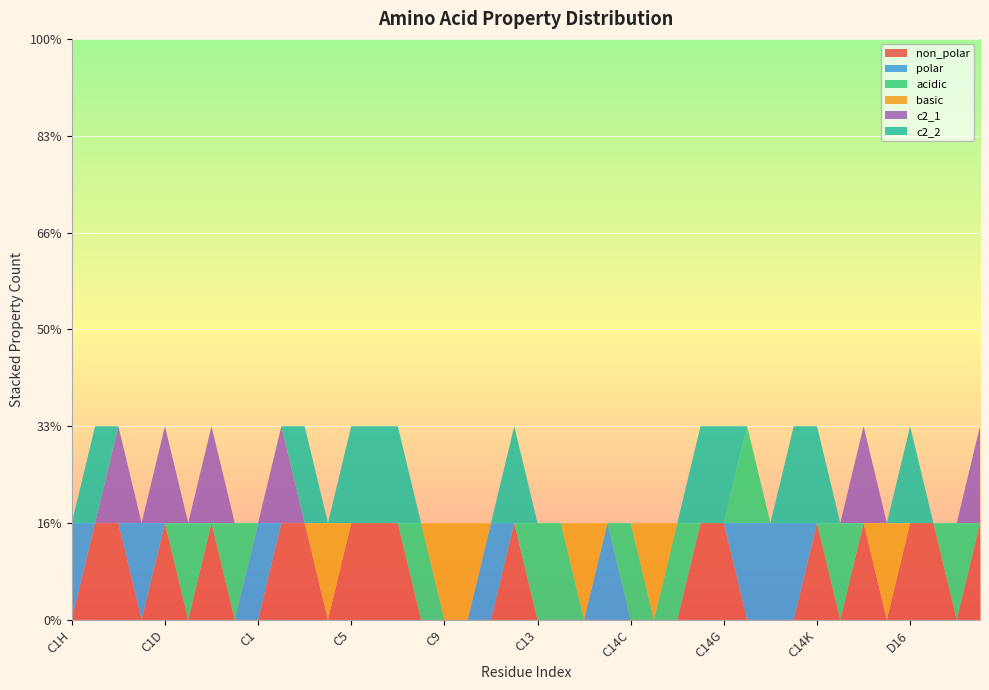

Reading right to left, what are all the values shown in this chart?

non_polar: D19=1	D18=0	D17=1	D16=1	C15=0	C14M=1	C14L=0	C14K=1	C14J=0	C14I=0	C14H=0	C14G=1	C14F=1	C14E=0	C14D=0	C14C=0	C14B=0	C14A=0	C14=0	C13=0	C12=1	C11=0	C10=0	C9=0	C8=0	C7=1	C6=1	C5=1	C4=0	C3=1	C2=1	C1=0	C1A=0	C1B=1	C1C=0	C1D=1	C1E=0	C1F=1	C1G=1	C1H=0
polar: D19=0	D18=0	D17=0	D16=0	C15=0	C14M=0	C14L=0	C14K=0	C14J=1	C14I=1	C14H=1	C14G=0	C14F=0	C14E=0	C14D=0	C14C=0	C14B=1	C14A=0	C14=0	C13=0	C12=0	C11=1	C10=0	C9=0	C8=0	C7=0	C6=0	C5=0	C4=0	C3=0	C2=0	C1=1	C1A=0	C1B=0	C1C=0	C1D=0	C1E=1	C1F=0	C1G=0	C1H=1
acidic: D19=0	D18=1	D17=0	D16=0	C15=0	C14M=0	C14L=1	C14K=0	C14J=0	C14I=0	C14H=1	C14G=0	C14F=0	C14E=1	C14D=0	C14C=1	C14B=0	C14A=0	C14=1	C13=1	C12=0	C11=0	C10=0	C9=0	C8=1	C7=0	C6=0	C5=0	C4=0	C3=0	C2=0	C1=0	C1A=1	C1B=0	C1C=1	C1D=0	C1E=0	C1F=0	C1G=0	C1H=0
basic: D19=0	D18=0	D17=0	D16=0	C15=1	C14M=0	C14L=0	C14K=0	C14J=0	C14I=0	C14H=0	C14G=0	C14F=0	C14E=0	C14D=1	C14C=0	C14B=0	C14A=1	C14=0	C13=0	C12=0	C11=0	C10=1	C9=1	C8=0	C7=0	C6=0	C5=0	C4=1	C3=0	C2=0	C1=0	C1A=0	C1B=0	C1C=0	C1D=0	C1E=0	C1F=0	C1G=0	C1H=0
c2_1: D19=1	D18=0	D17=0	D16=0	C15=0	C14M=1	C14L=0	C14K=0	C14J=0	C14I=0	C14H=0	C14G=0	C14F=0	C14E=0	C14D=0	C14C=0	C14B=0	C14A=0	C14=0	C13=0	C12=0	C11=0	C10=0	C9=0	C8=0	C7=0	C6=0	C5=0	C4=0	C3=0	C2=1	C1=0	C1A=0	C1B=1	C1C=0	C1D=1	C1E=0	C1F=1	C1G=0	C1H=0
c2_2: D19=0	D18=0	D17=0	D16=1	C15=0	C14M=0	C14L=0	C14K=1	C14J=1	C14I=0	C14H=0	C14G=1	C14F=1	C14E=0	C14D=0	C14C=0	C14B=0	C14A=0	C14=0	C13=0	C12=1	C11=0	C10=0	C9=0	C8=0	C7=1	C6=1	C5=1	C4=0	C3=1	C2=0	C1=0	C1A=0	C1B=0	C1C=0	C1D=0	C1E=0	C1F=0	C1G=1	C1H=0